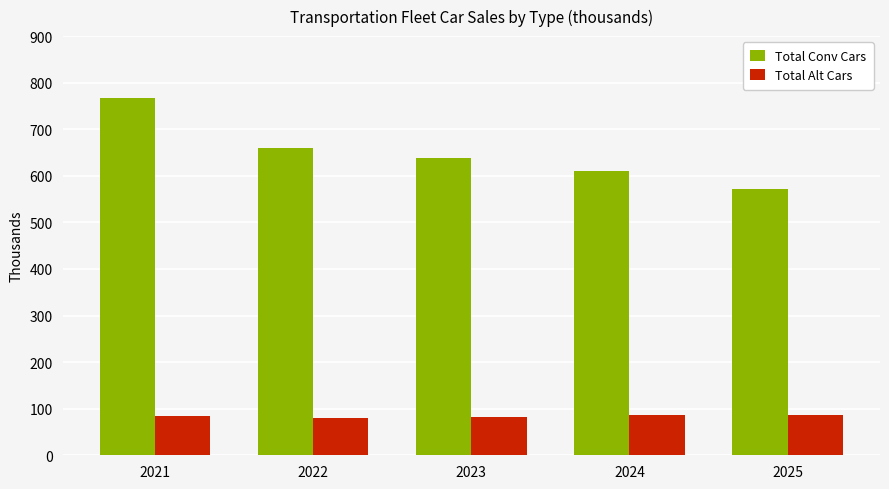

The value of Total Alt Cars at 2023 is 83.2. True or false?

True